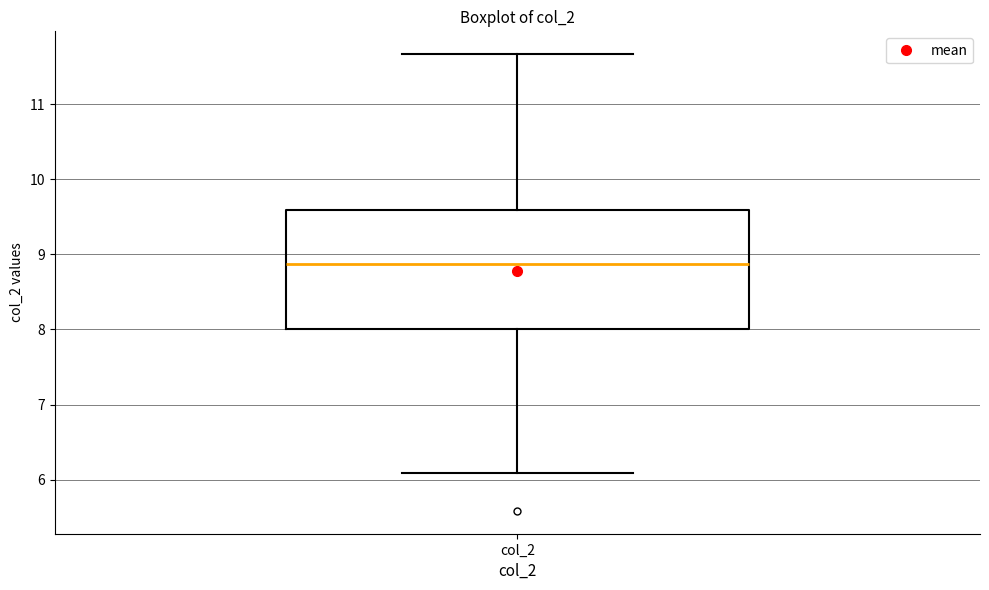

Transcribe this box plot: give where the median line is, the range the box spans, and where the two whiskers end, as read against the y-axis. The values are not printed on the chart, so give them approximately, as read against the axis.

median 8.9, box 8.0 to 9.6, whiskers 6.1 to 11.7